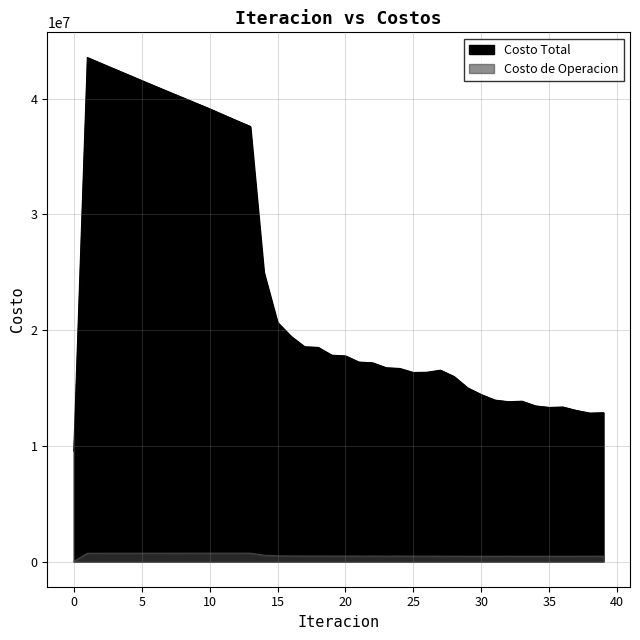

Which label corresponds to the largest value in the chart?

1